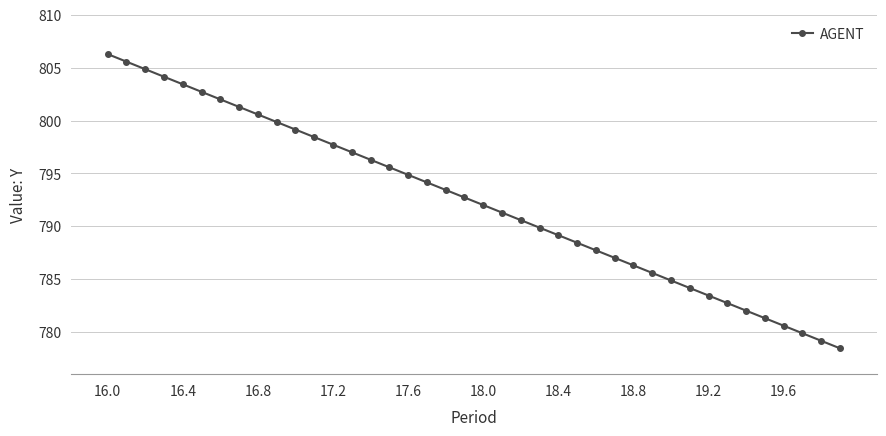

True or false: the data has more than 2 interior local peaks.

False